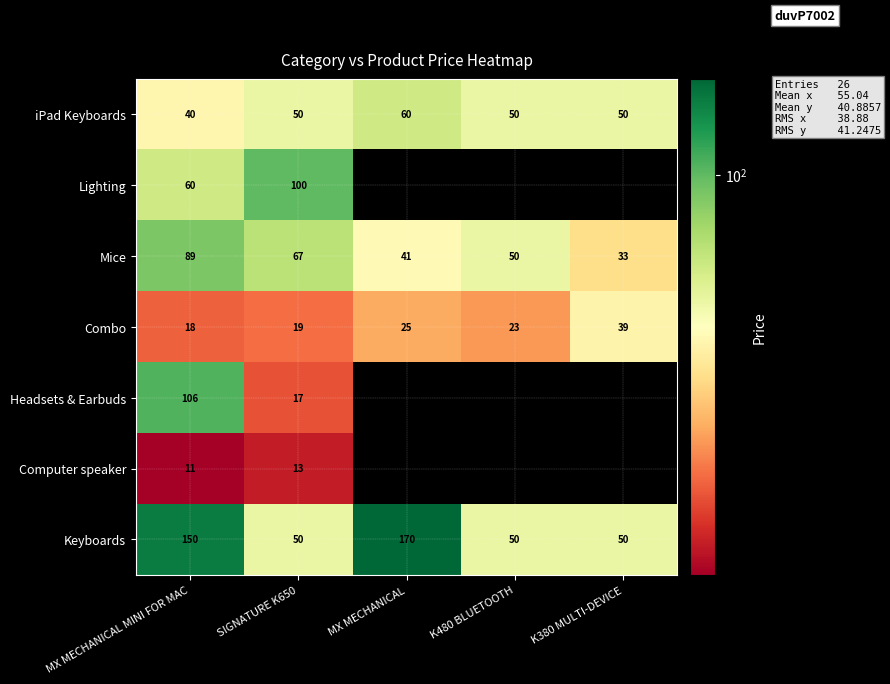

What is the total value across all series at SIGNATURE K650?

316